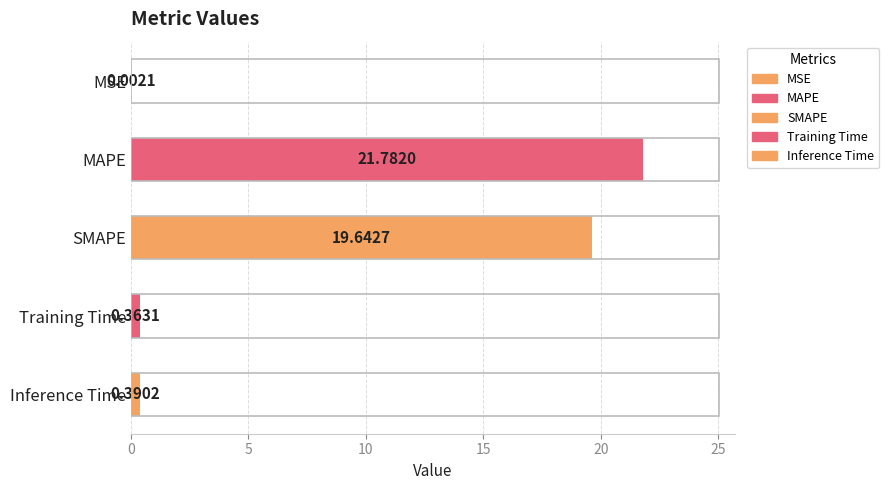

What is the change in value from MAPE to Inference Time?

-21.4